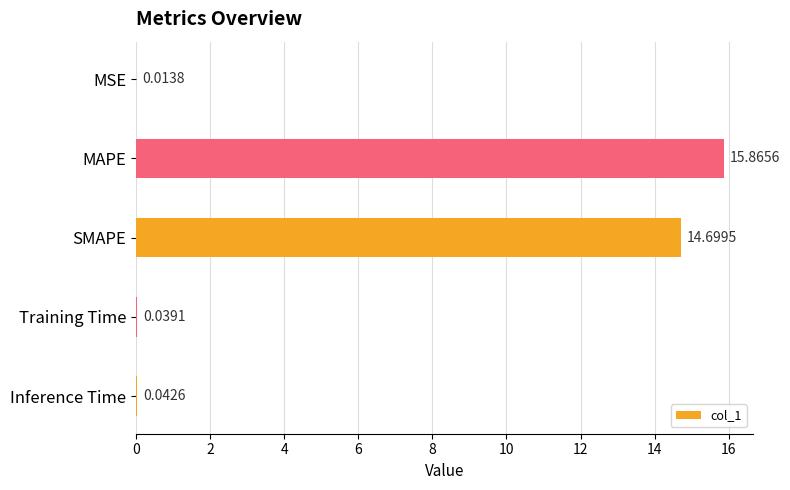

What is the sum of all values?

30.7